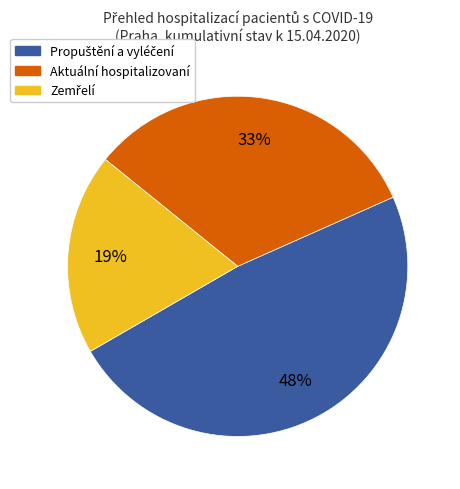

To the nearest percent, what is the average slice percentage?

33%